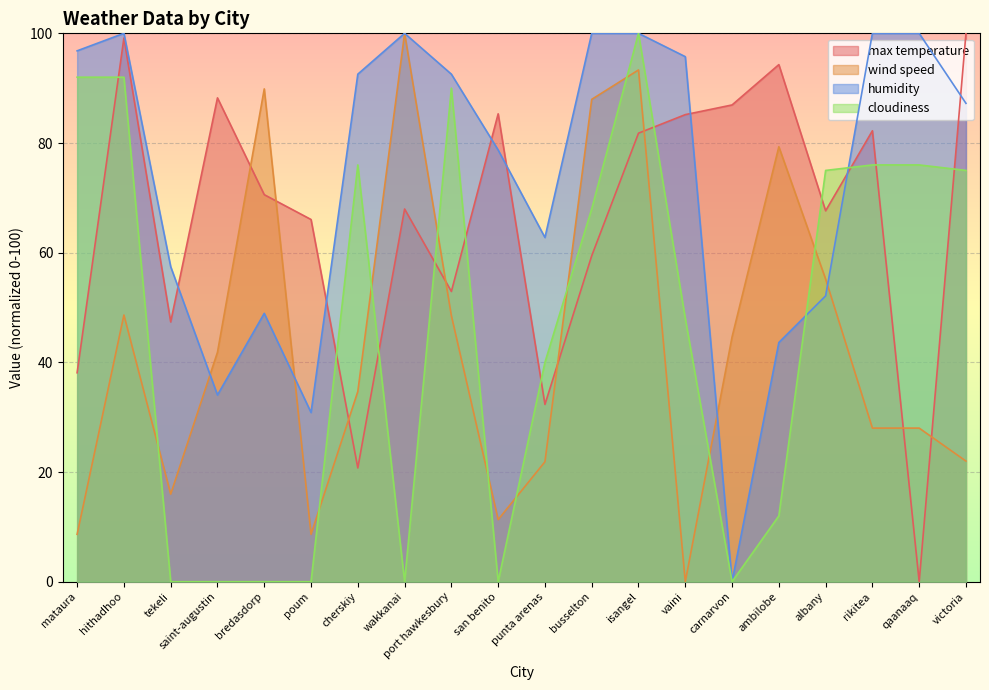

Does the chart display data point markers on the line(s)?

No